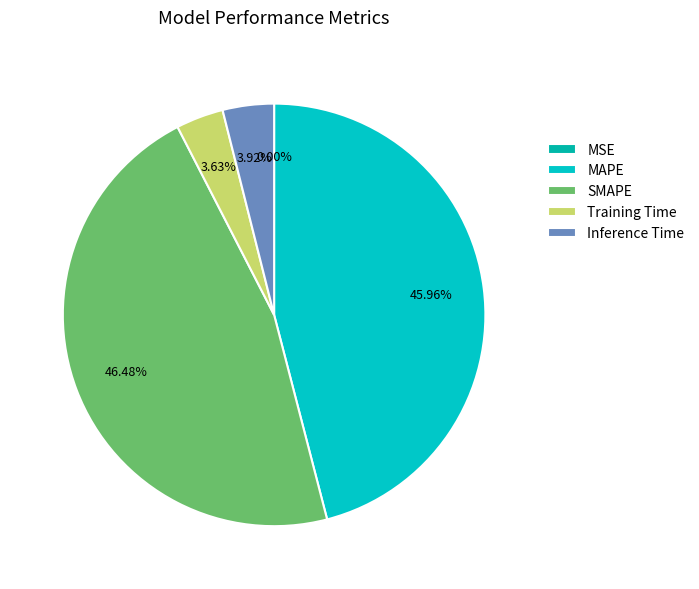

Rank the categories by value from highest to lowest.

SMAPE, MAPE, Inference Time, Training Time, MSE